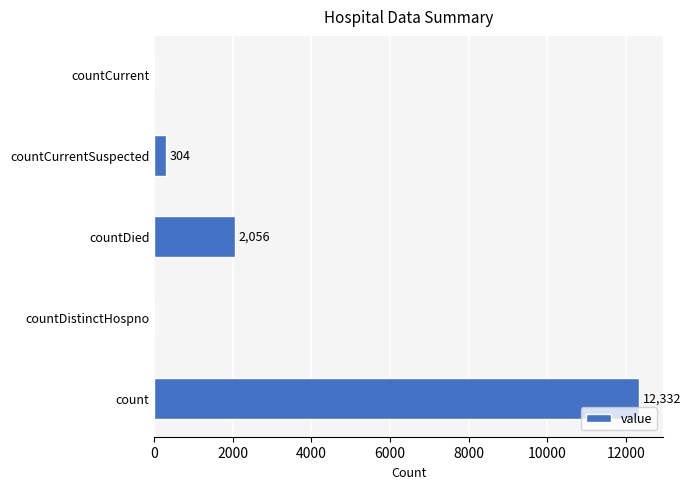

What is the sum of all values?

14692